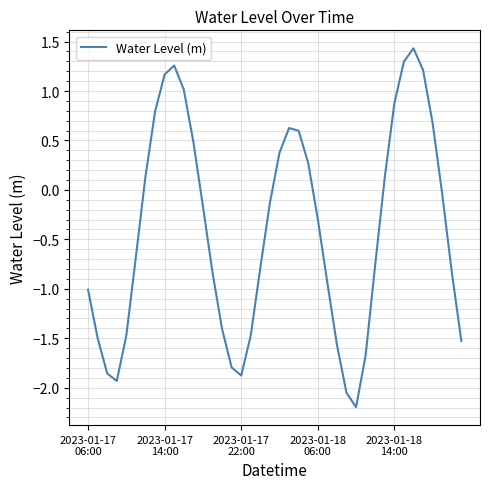

What is the minimum value shown in the chart?

-2.2